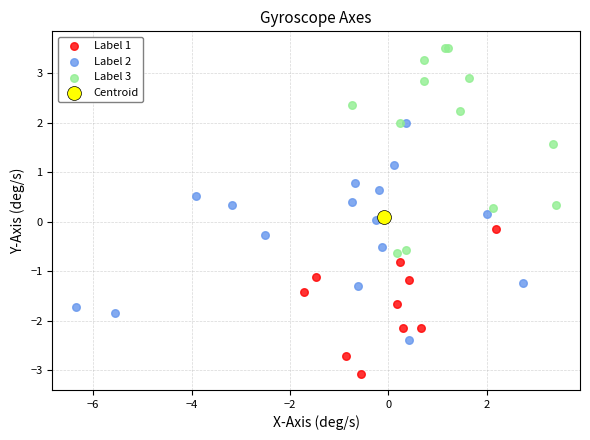

What are all the series names shown in the legend?

Label 1, Label 2, Label 3, Centroid